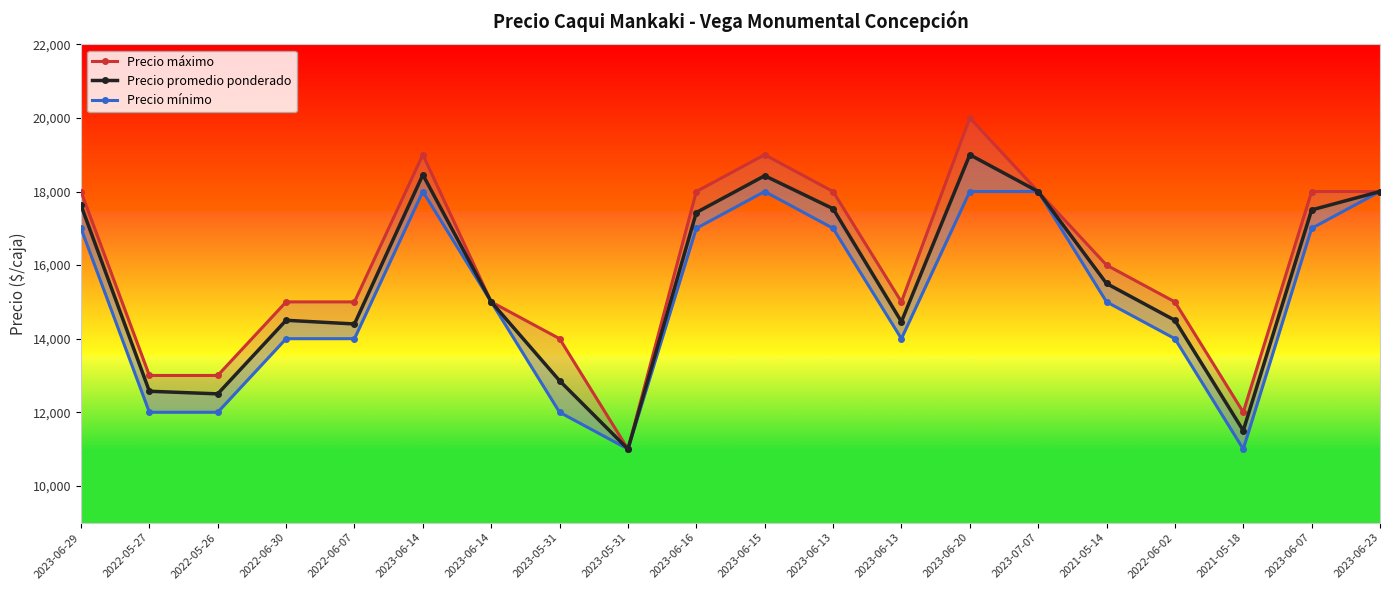

What is the average value of the Precio máximo series?

16000